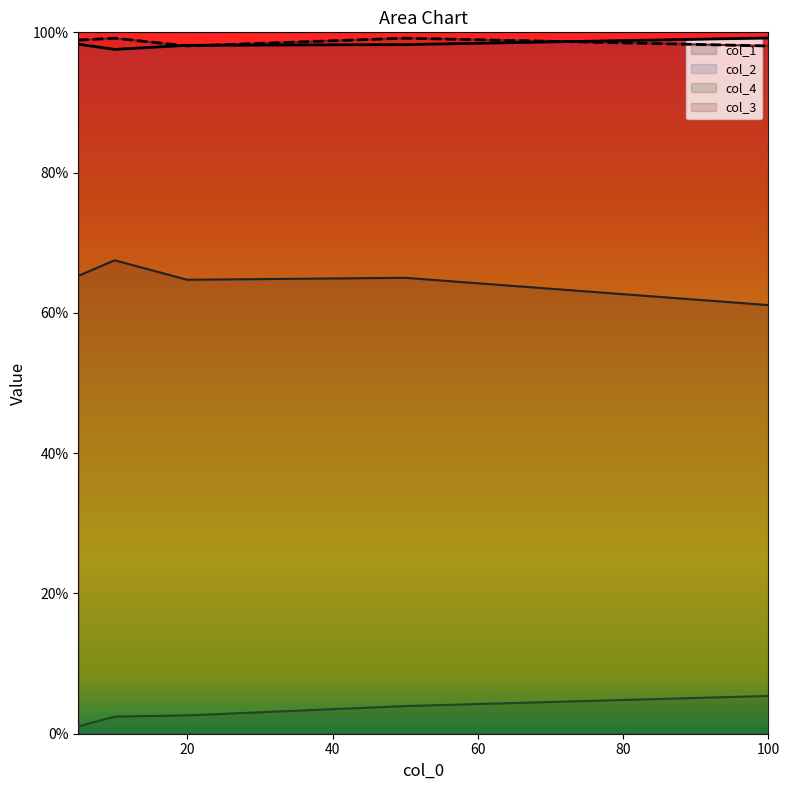

True or false: col_2 and col_4 intersect in this chart.

False